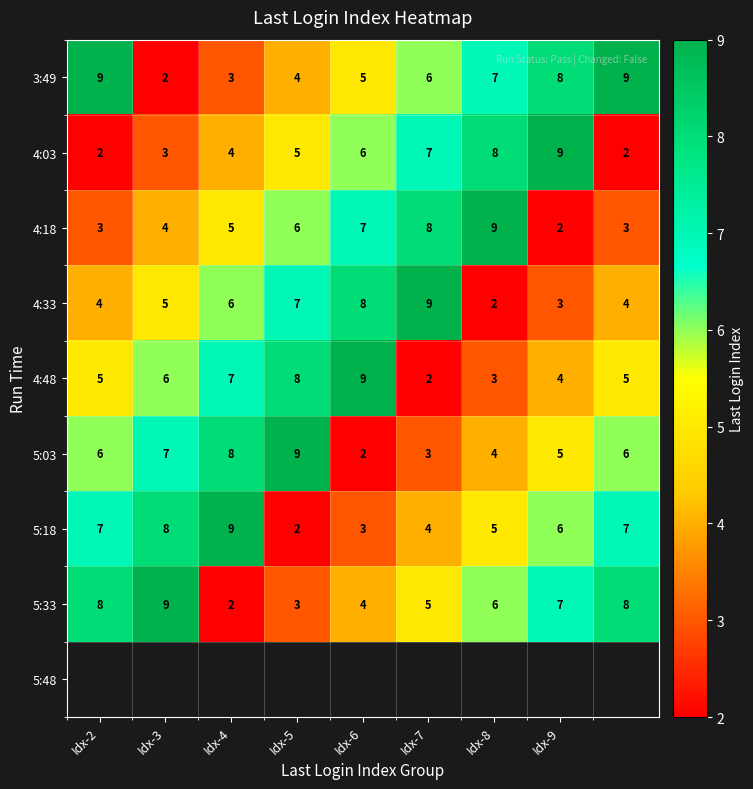

At how many categories does at least one series exceed 2?

9